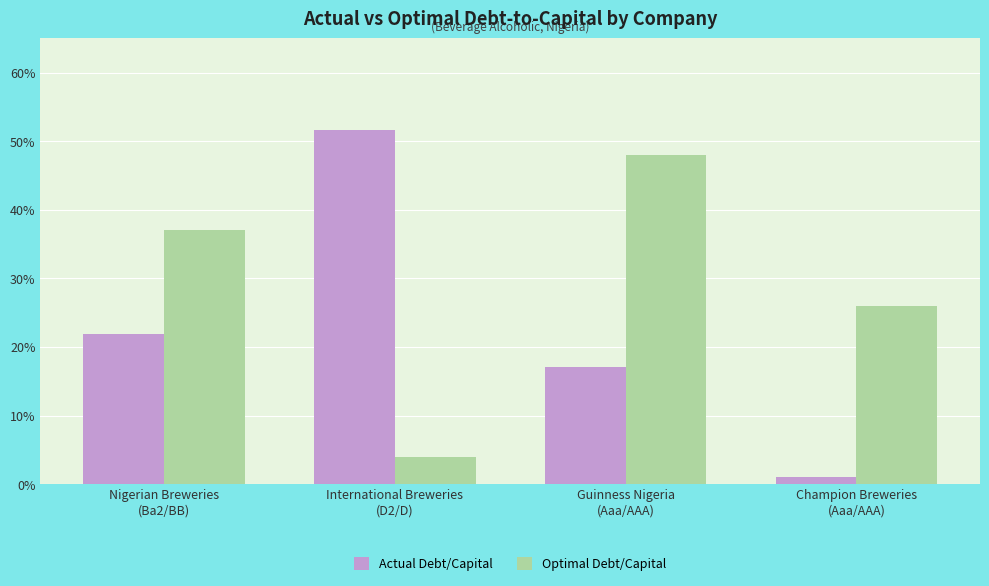

Are the bars grouped side by side (vs. stacked)?

Yes